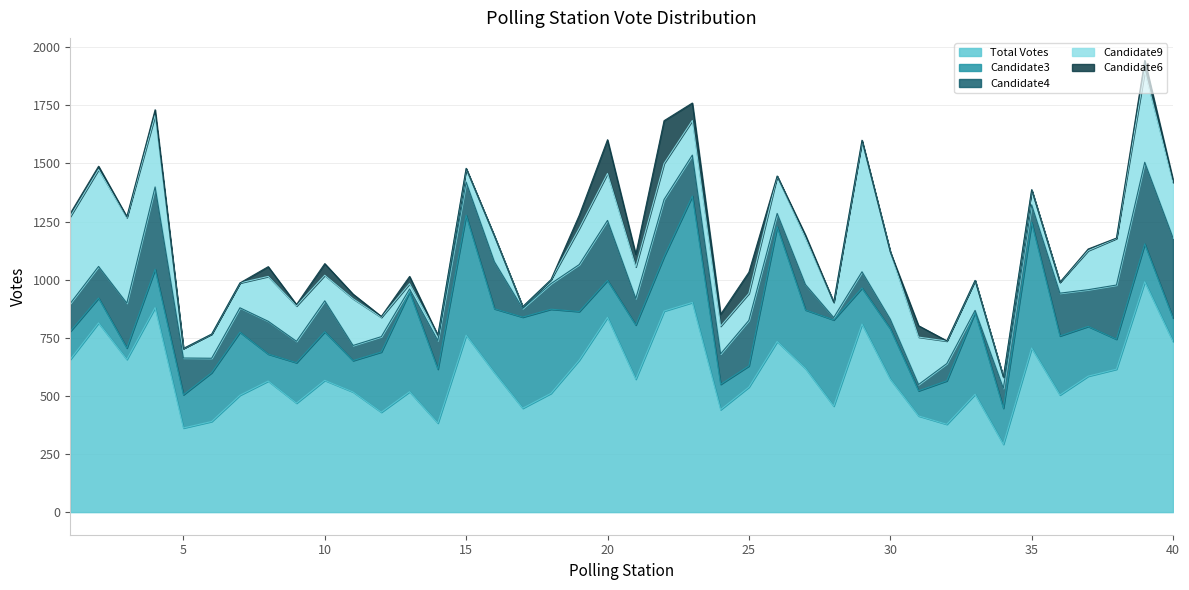

What is the difference between the Candidate9 values at 10 and 9?

42